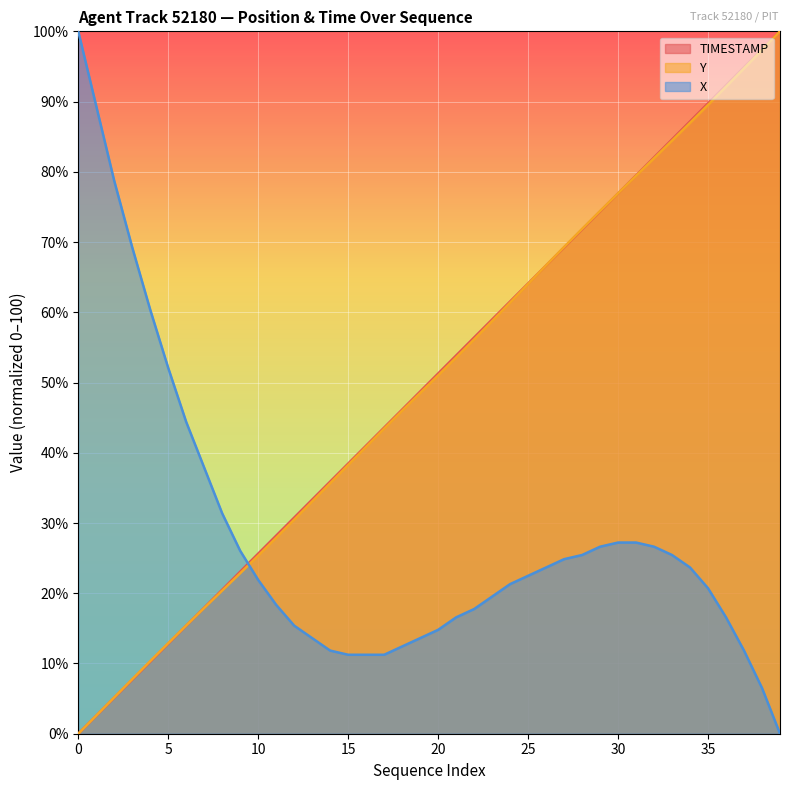

Does the chart display data point markers on the line(s)?

No